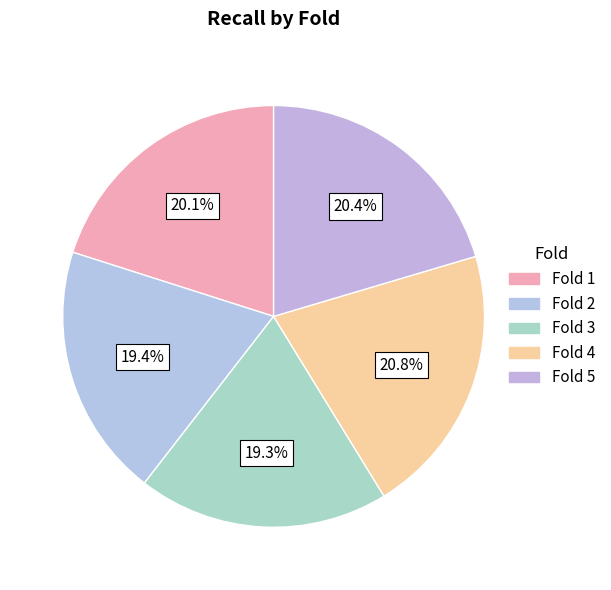

What is the total percentage of Fold 2 and Fold 3?

38.7%